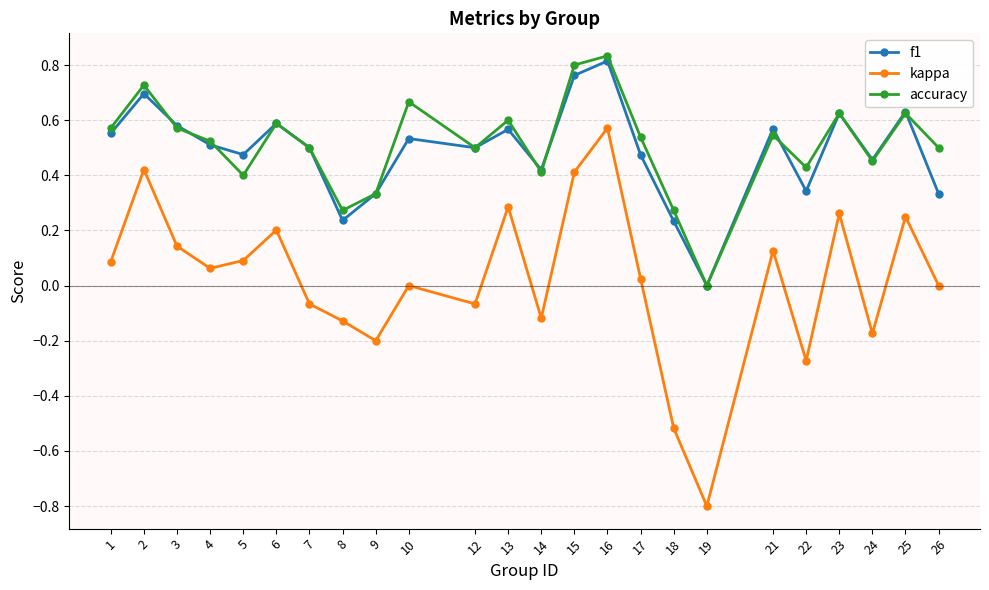

Which series changed the most between 16 and 22?

kappa